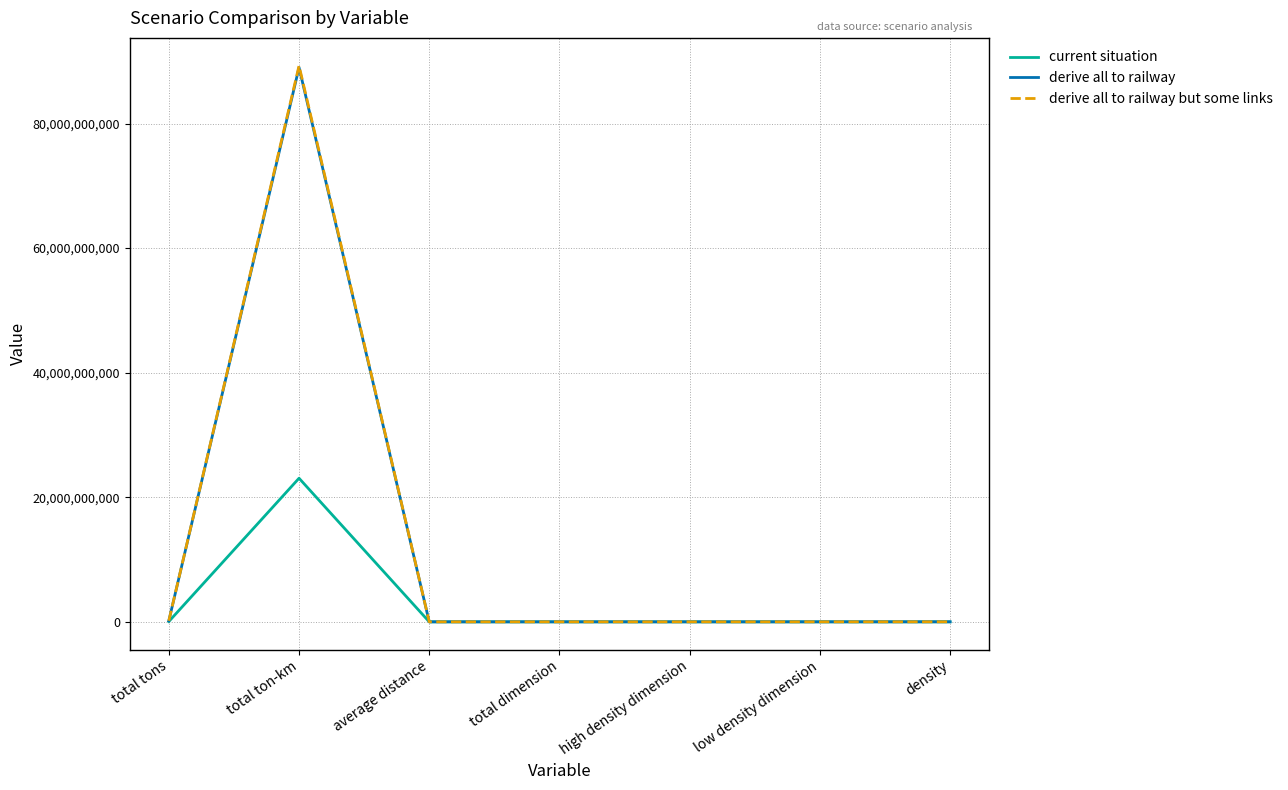

The value of derive all to railway but some links at total ton-km is 89287153894.4. True or false?

True